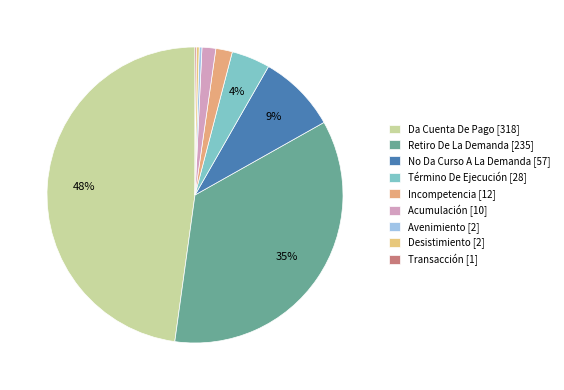

Which slice is the largest?

Da Cuenta De Pago